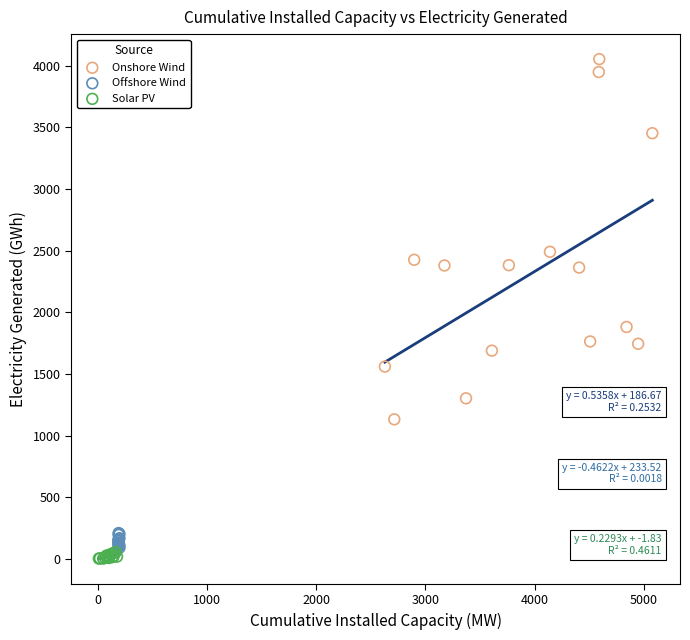

Which series has the largest Y range (max minus min)?

Onshore Wind